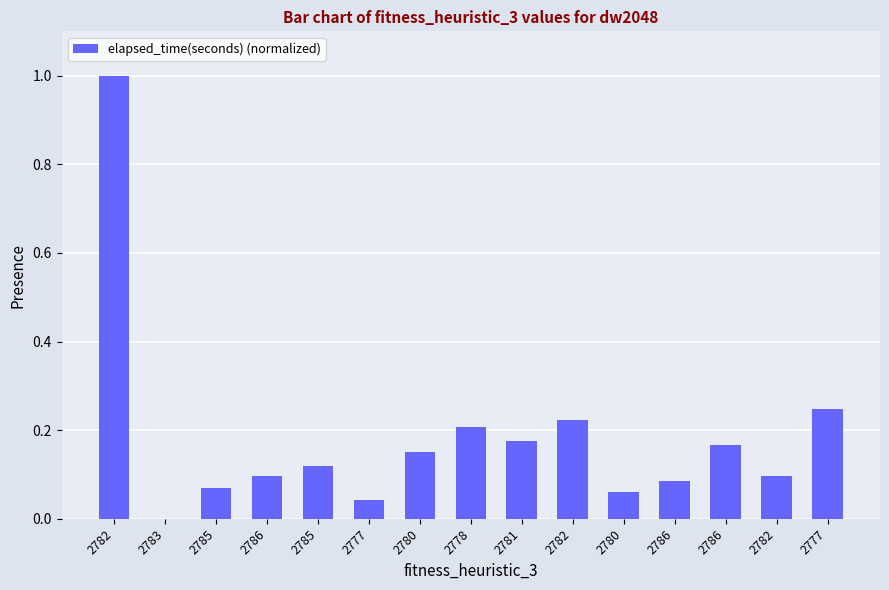

What is the sum of the values at 2786 and 2785?

0.2